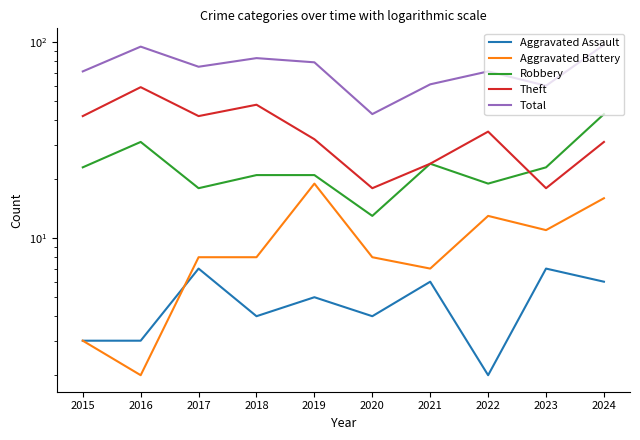

At which category does Aggravated Assault reach its first local peak?

2017